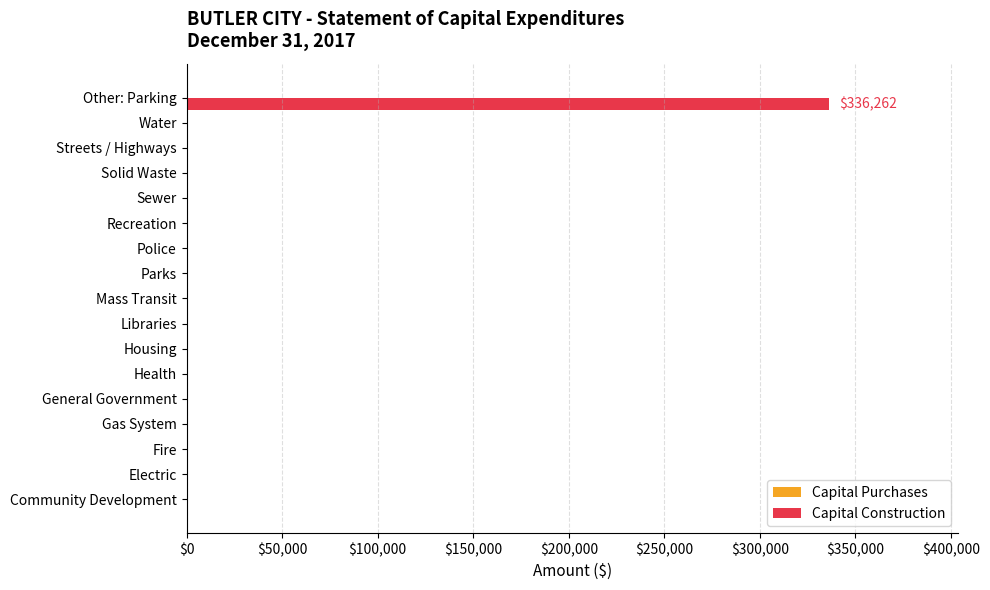

What is the sum of all values?

336262